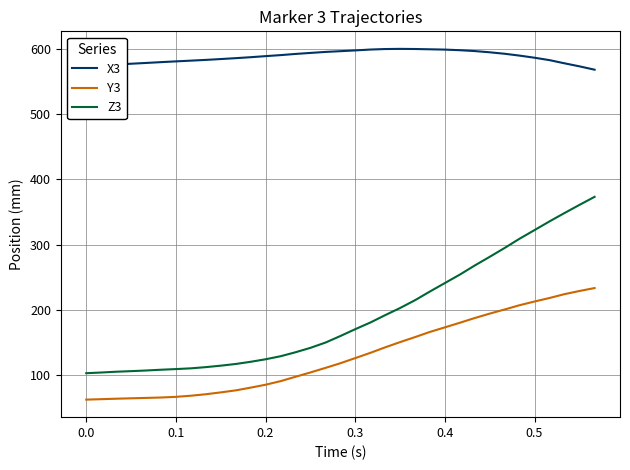

Which series has the largest total across all categories?

X3